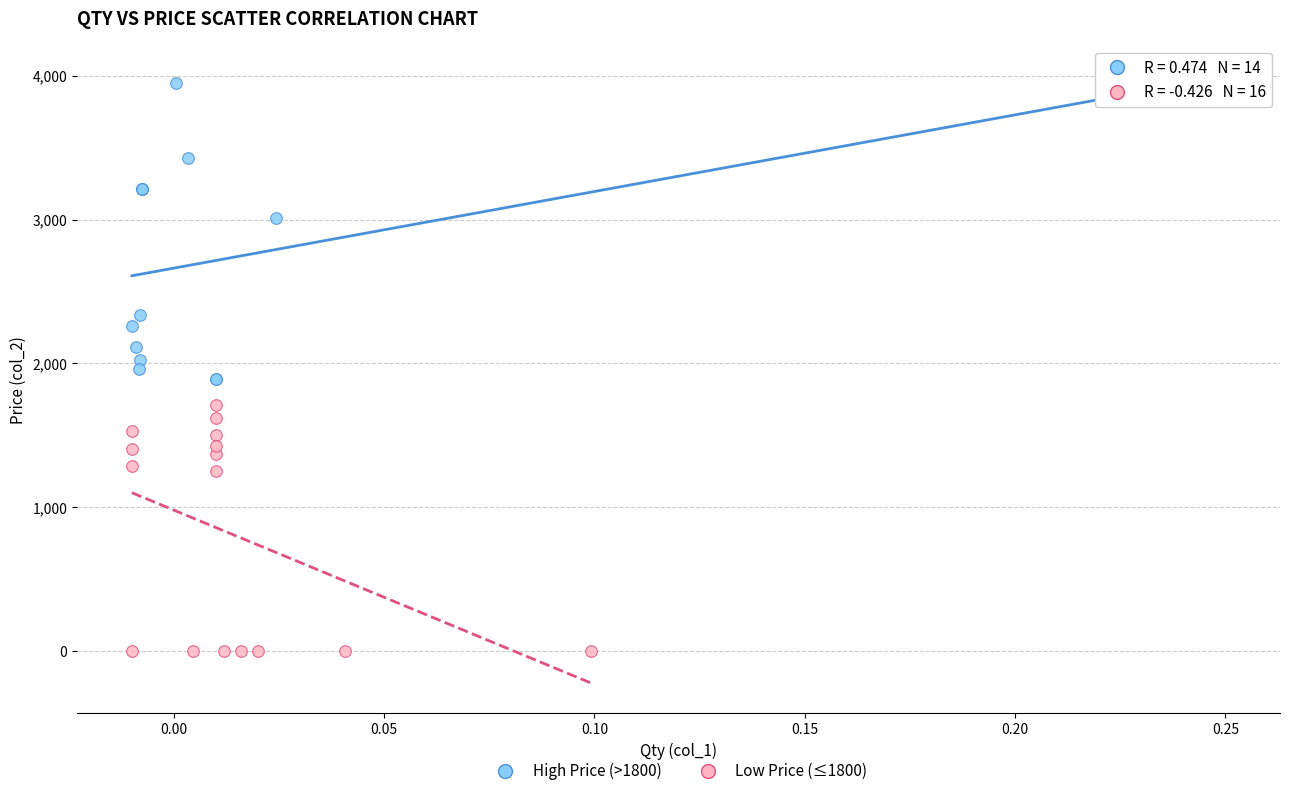

Which series has the widest spread of Y values?

High Price (>1800)